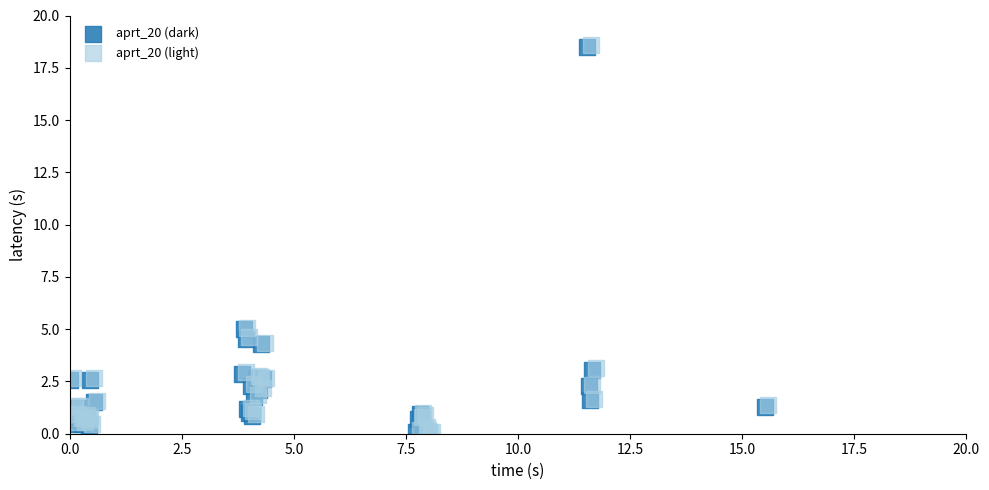

What are all the series names shown in the legend?

aprt_20 (dark), aprt_20 (light)